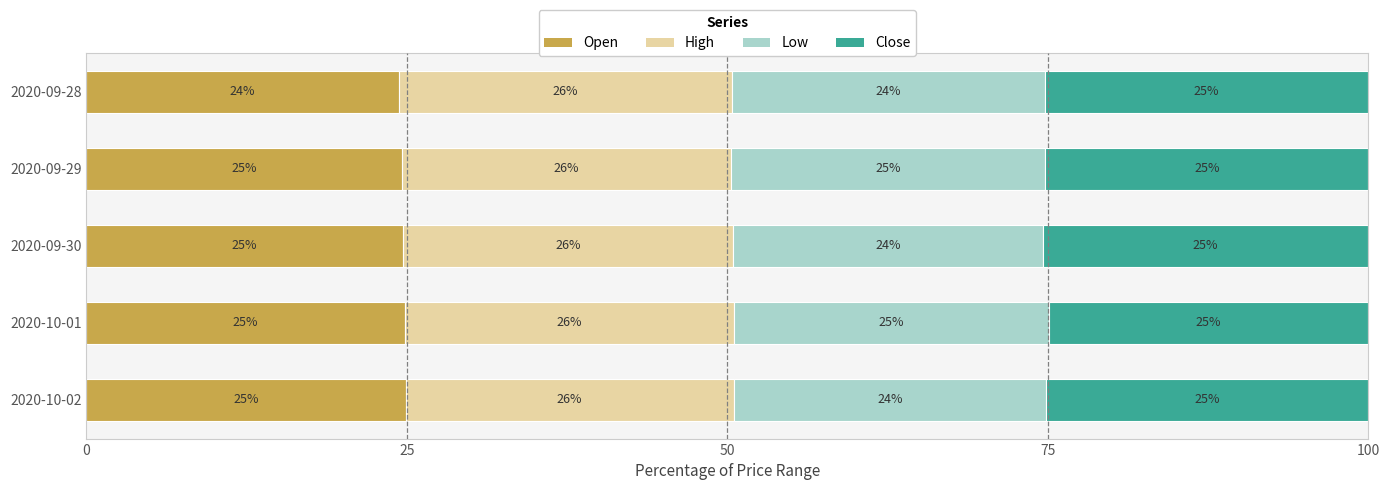

Count the Open values in the range 24 to 25.

5